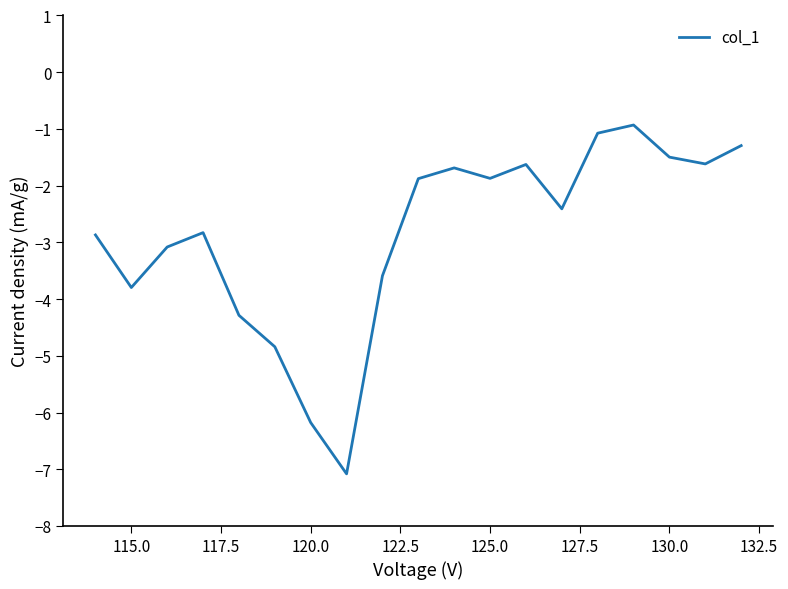

What is the difference between the maximum and minimum values?

6.2